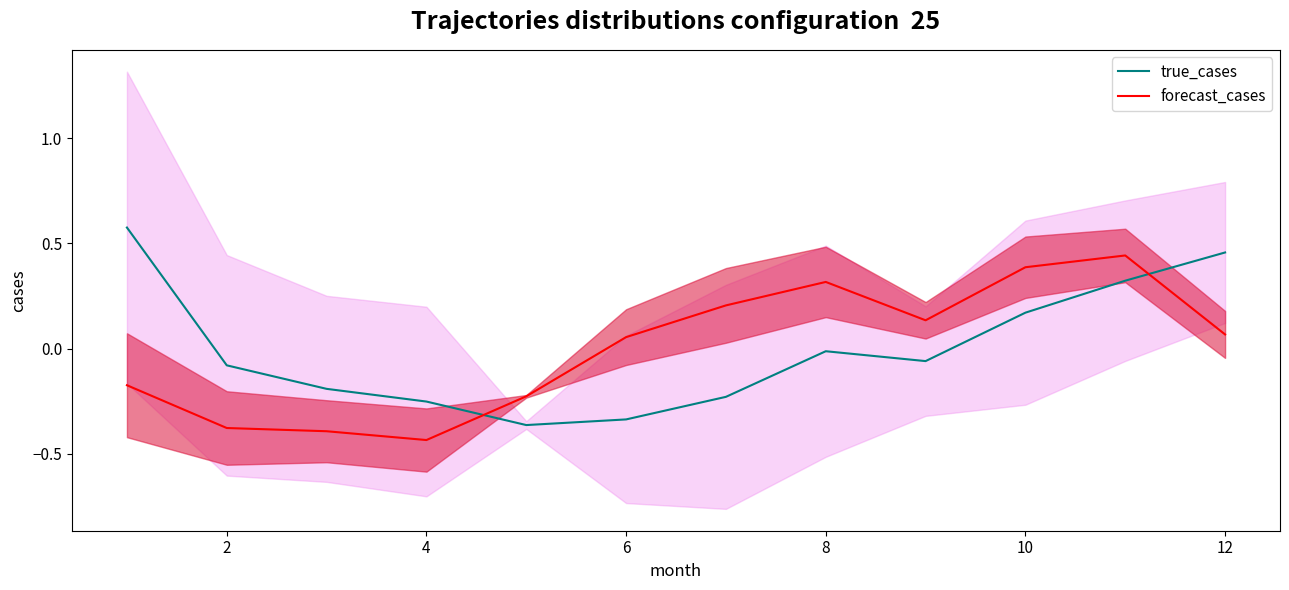

How many intersections are there between true_cases and forecast_cases?

2